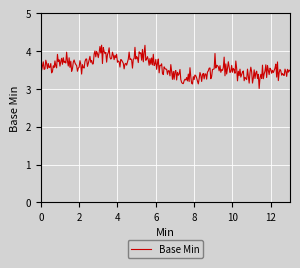

Does the chart display data point markers on the line(s)?

No